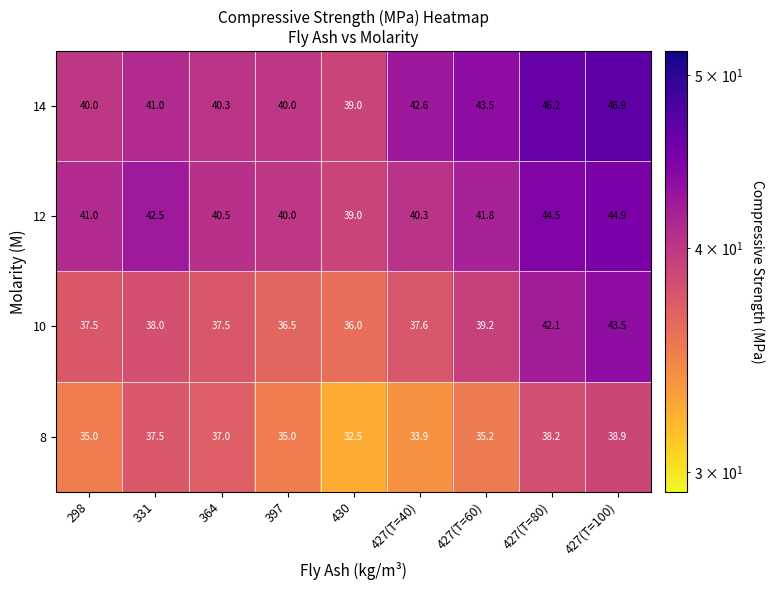

At 427(T=60), list the series in order from smallest to largest.

8, 10, 12, 14